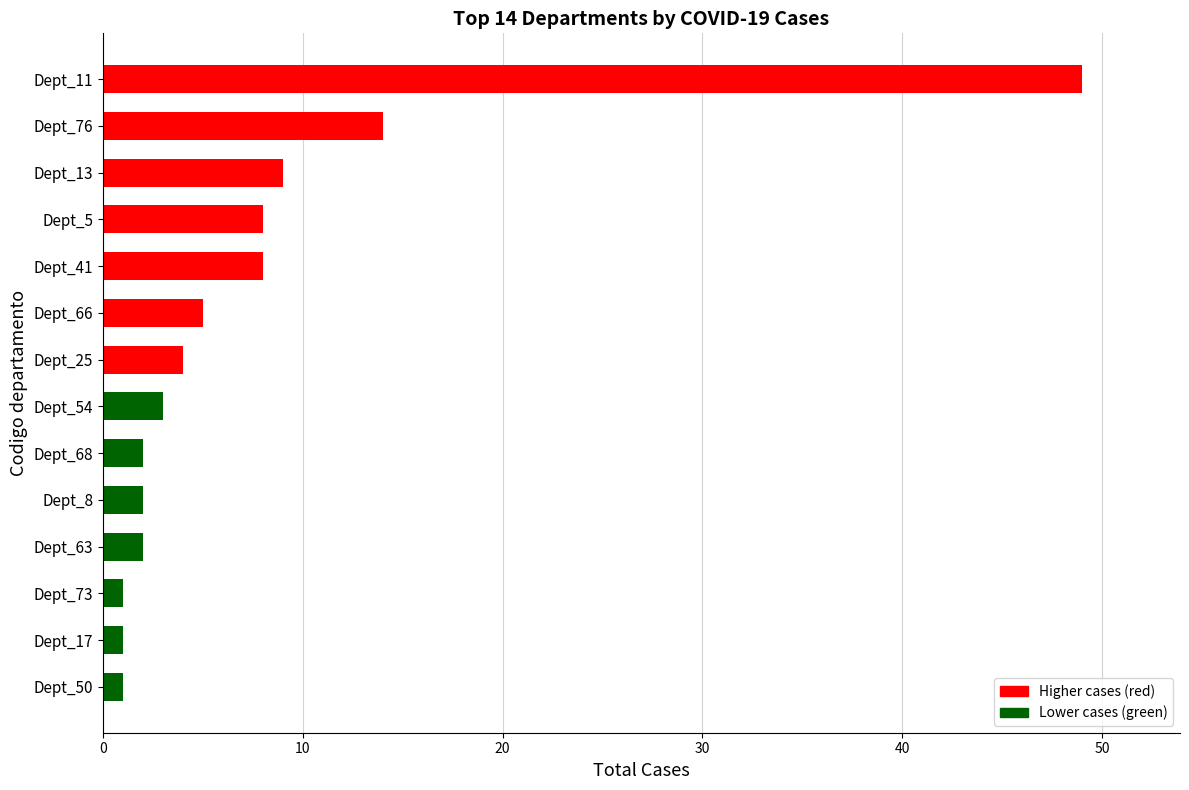

True or false: the data shows 2 at Dept_63.

True